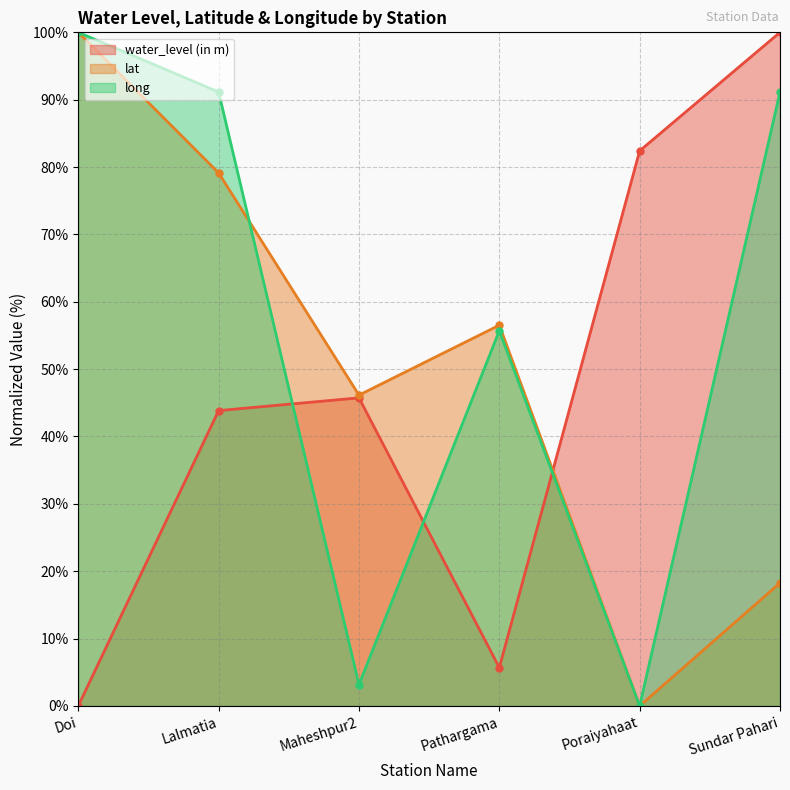

How many lines are shown in the chart?

3